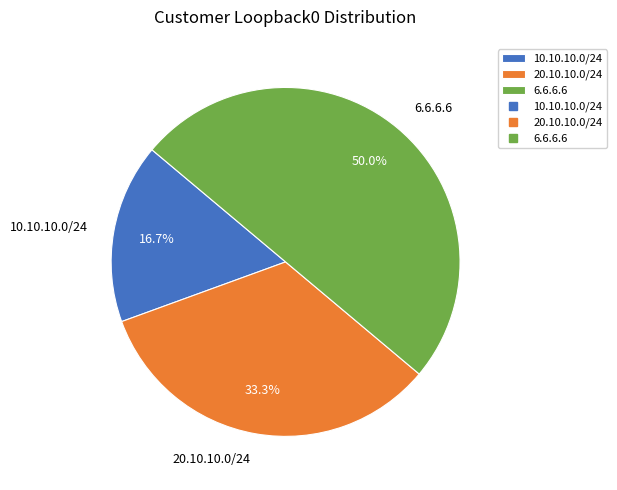

Does 20.10.10.0/24 account for over 50% of the chart?

No